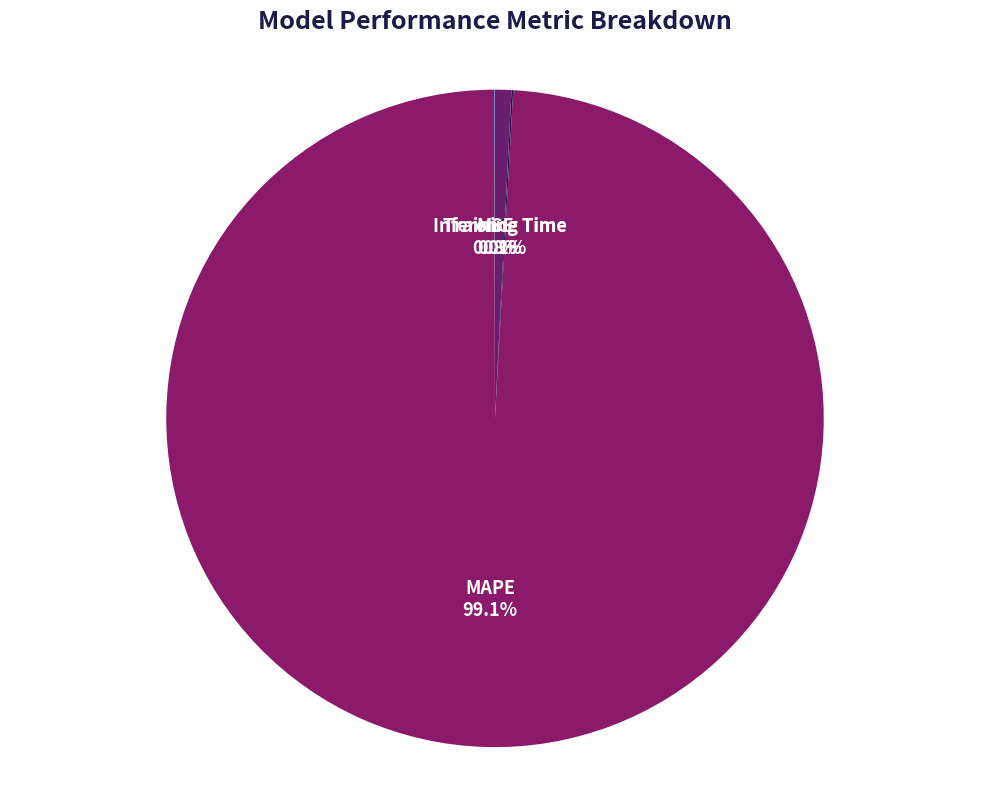

Is there a majority slice in this chart?

Yes